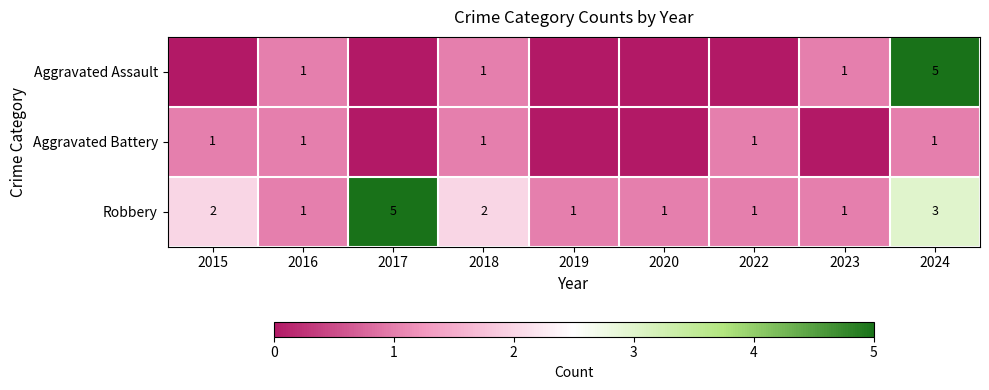

What is the total value across all series at 2019?

1